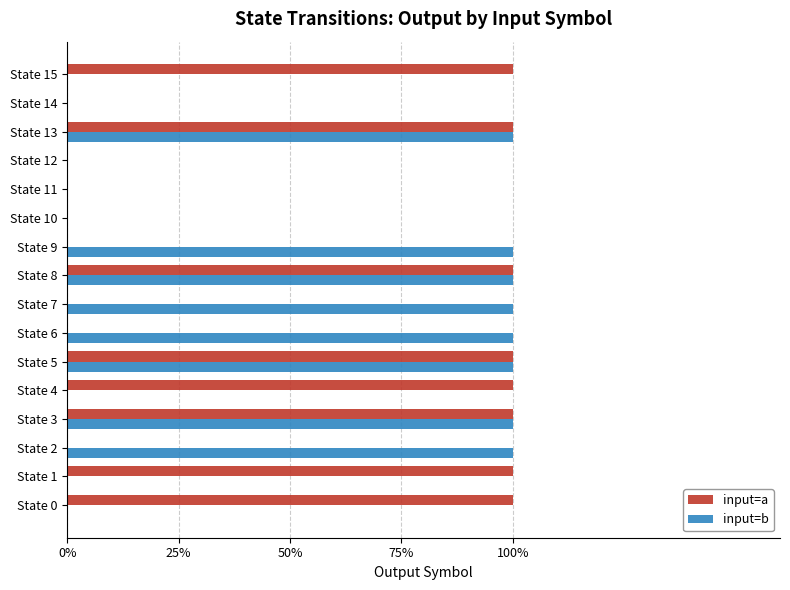

What are all the series names shown in the legend?

input=a, input=b